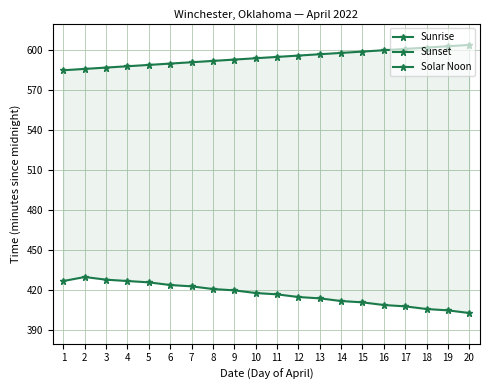

Which category has the highest value in the Sunset series?

20